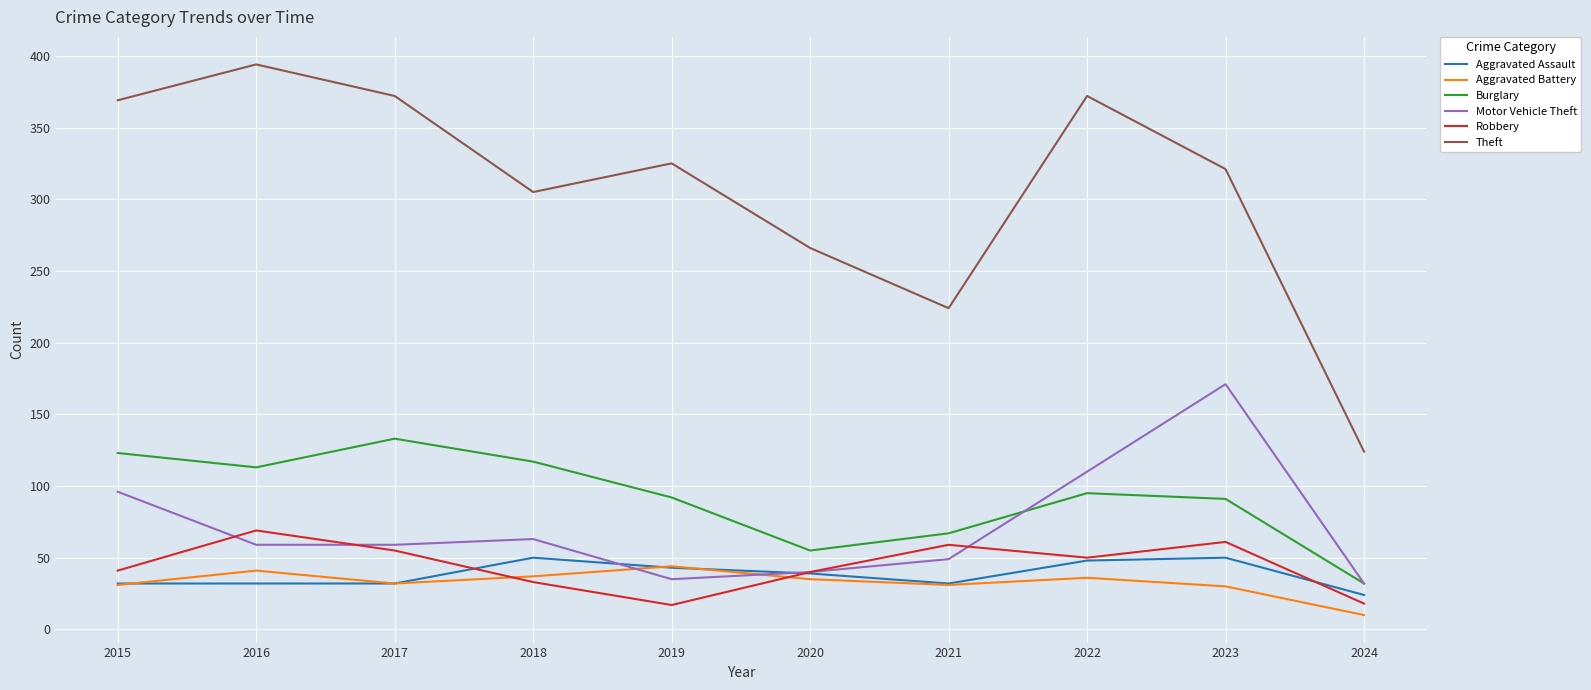

What is the minimum value for Robbery?

17